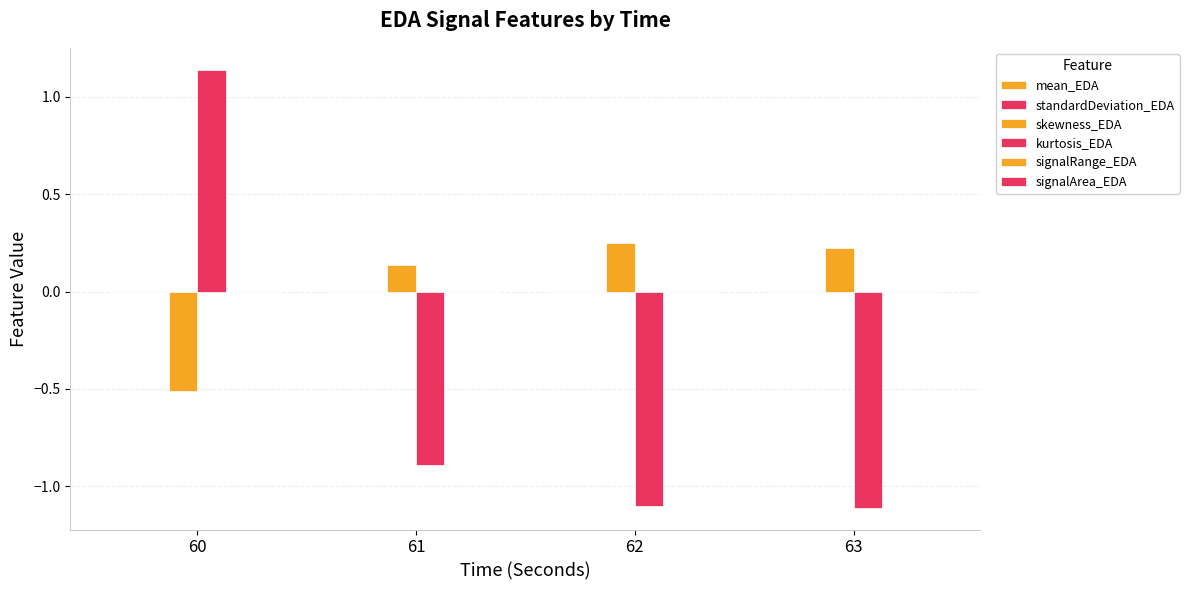

Which label corresponds to the smallest value in the chart?

63